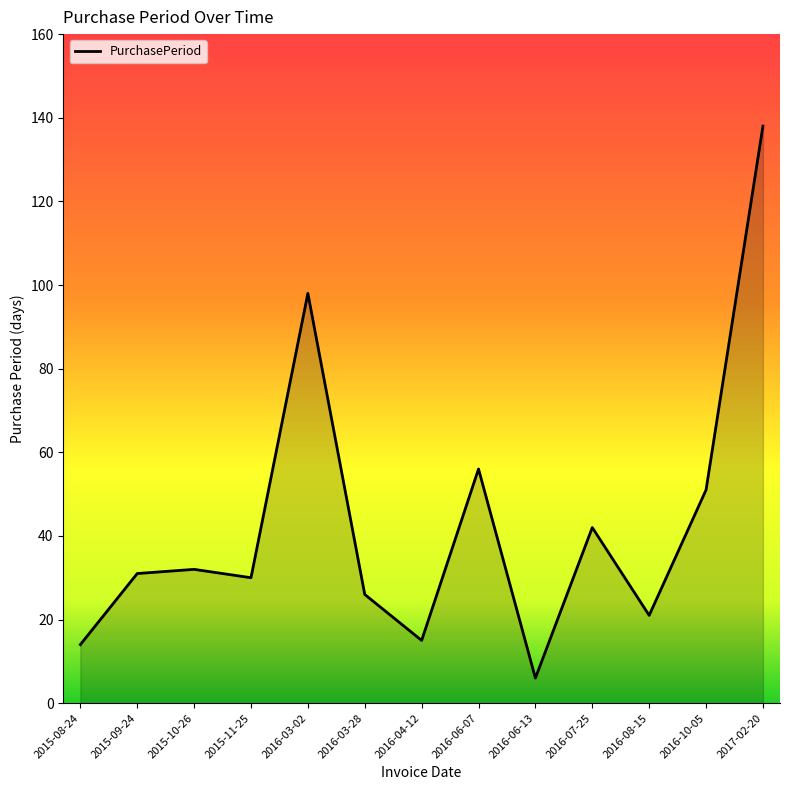

Reading left to right, transcribe all the data shown in this chart.

2015-08-24=14	2015-09-24=31	2015-10-26=32	2015-11-25=30	2016-03-02=98	2016-03-28=26	2016-04-12=15	2016-06-07=56	2016-06-13=6	2016-07-25=42	2016-08-15=21	2016-10-05=51	2017-02-20=138